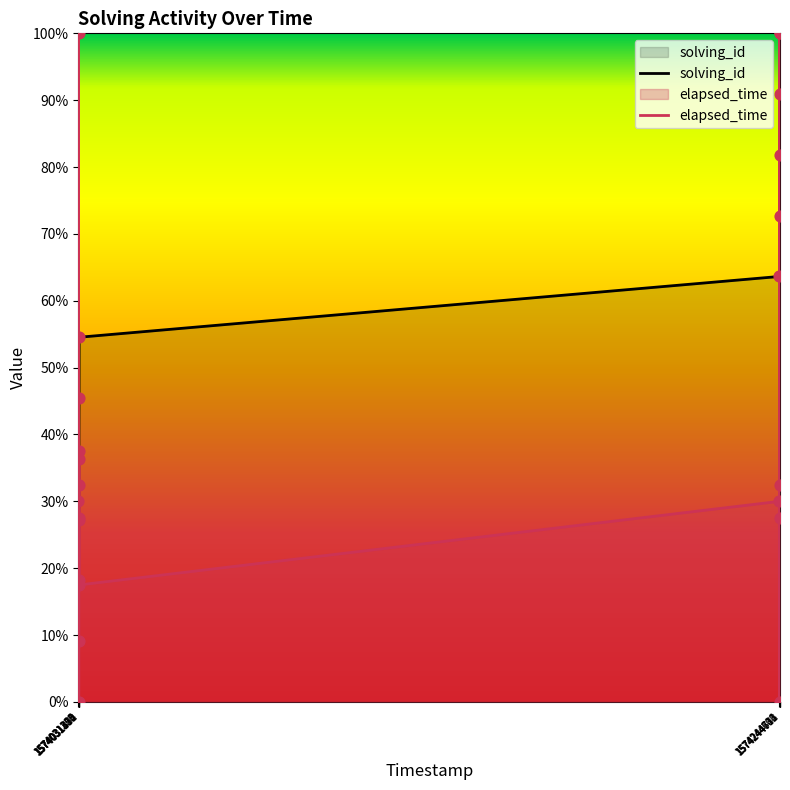

What is the total value across all series at 1574031363?

45.7